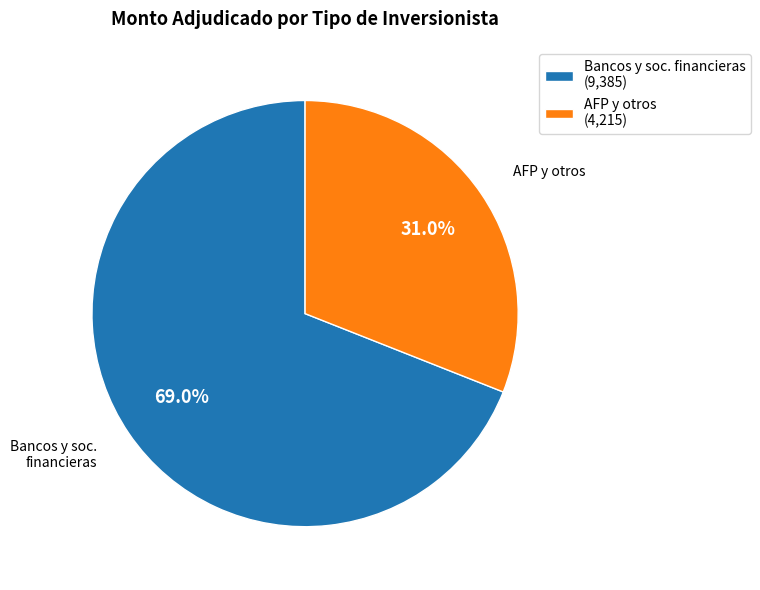

Which slice is the largest?

Bancos y soc. financieras (9,385)